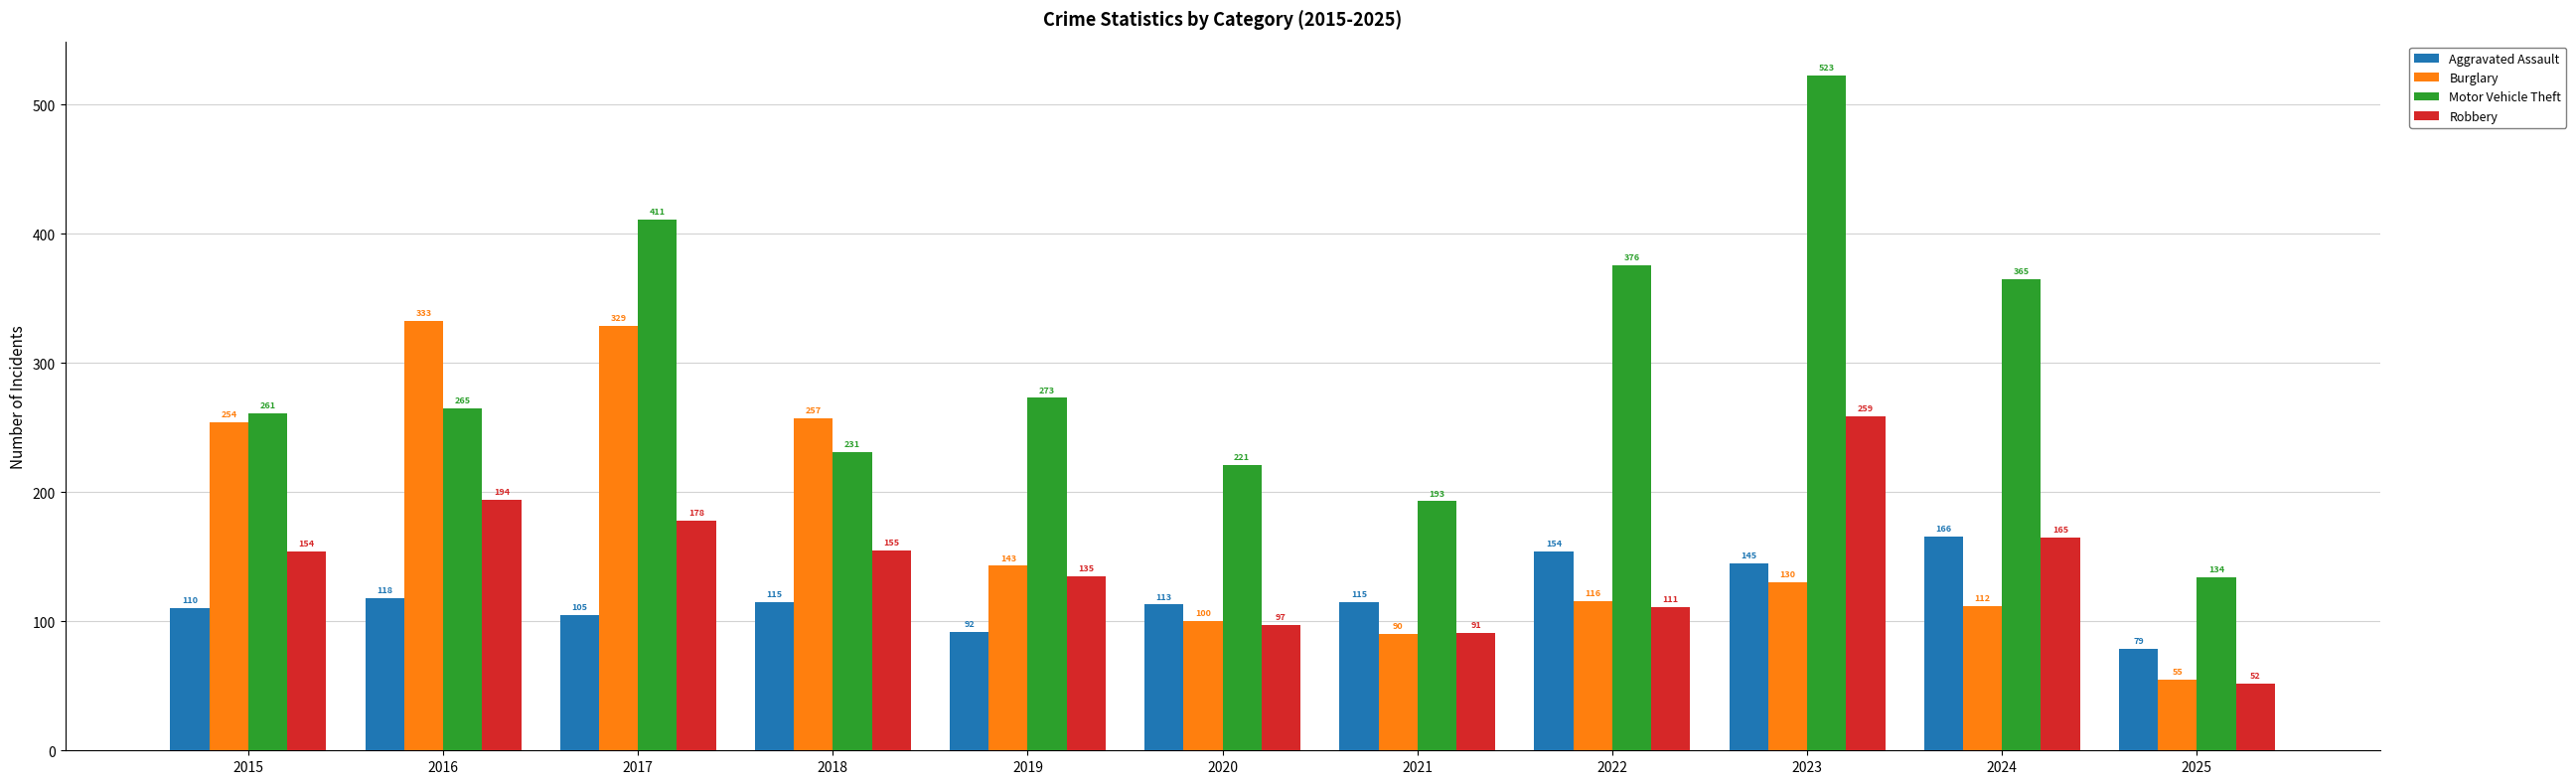

How many groups of bars are there?

11